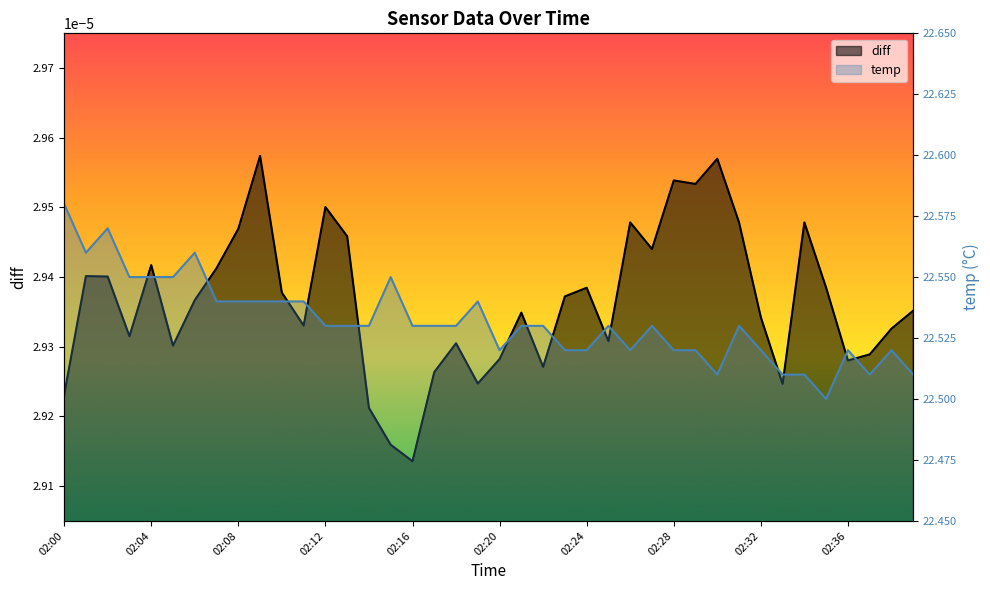

What is the maximum value shown in the chart?

22.6